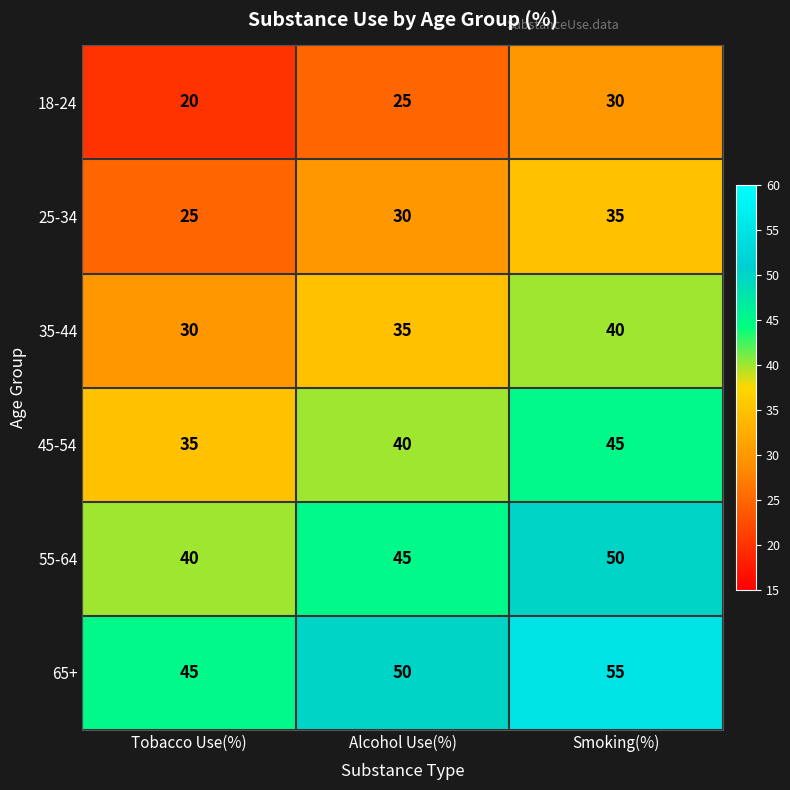

What is the average value of the 55-64 series?

45